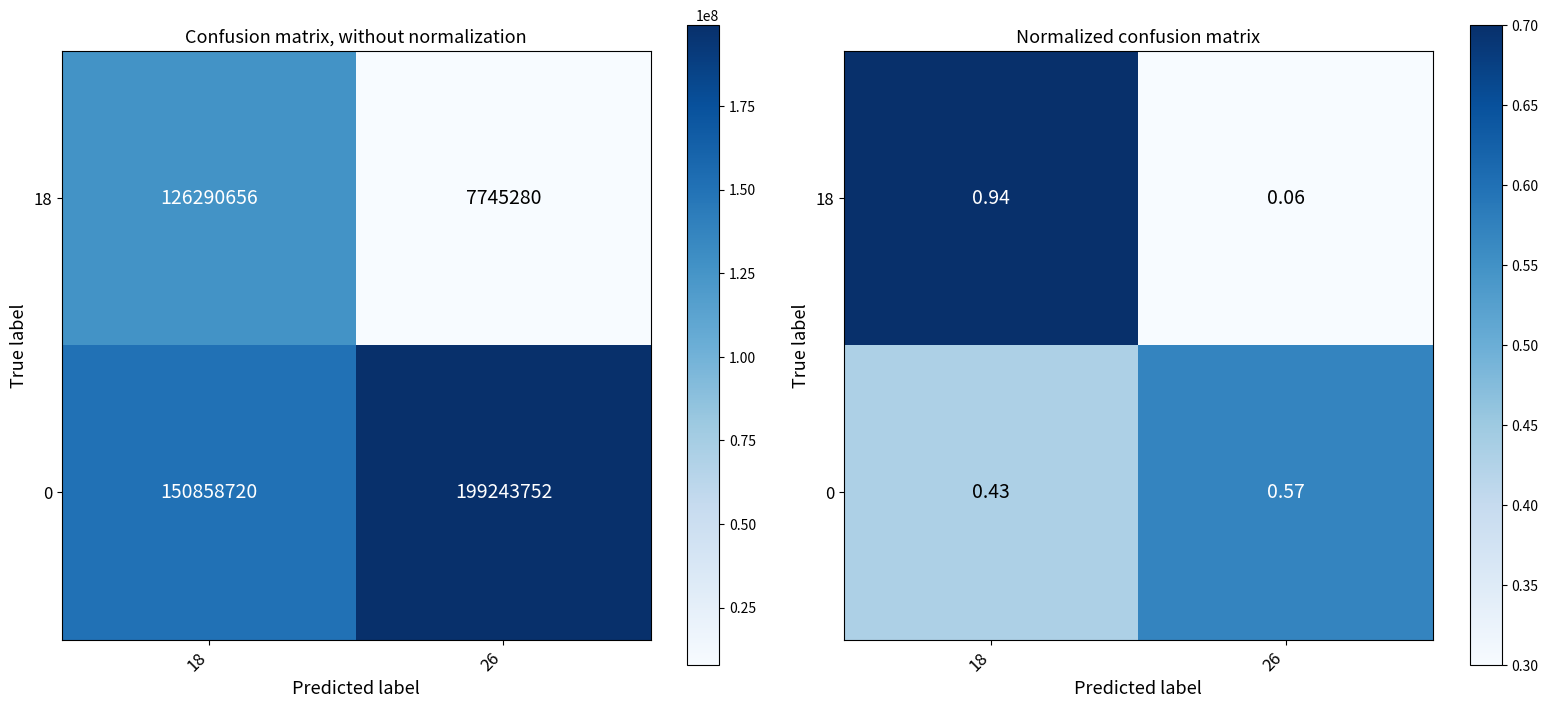

What is the sum of all 18 values?

1.0